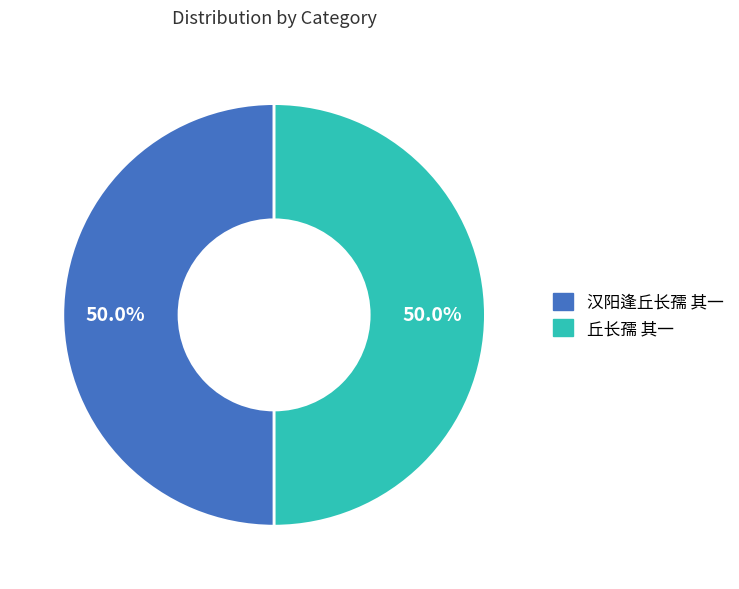

Approximately how many times larger is the value at 丘长孺 其一 compared to 汉阳逢丘长孺 其一?

1.0